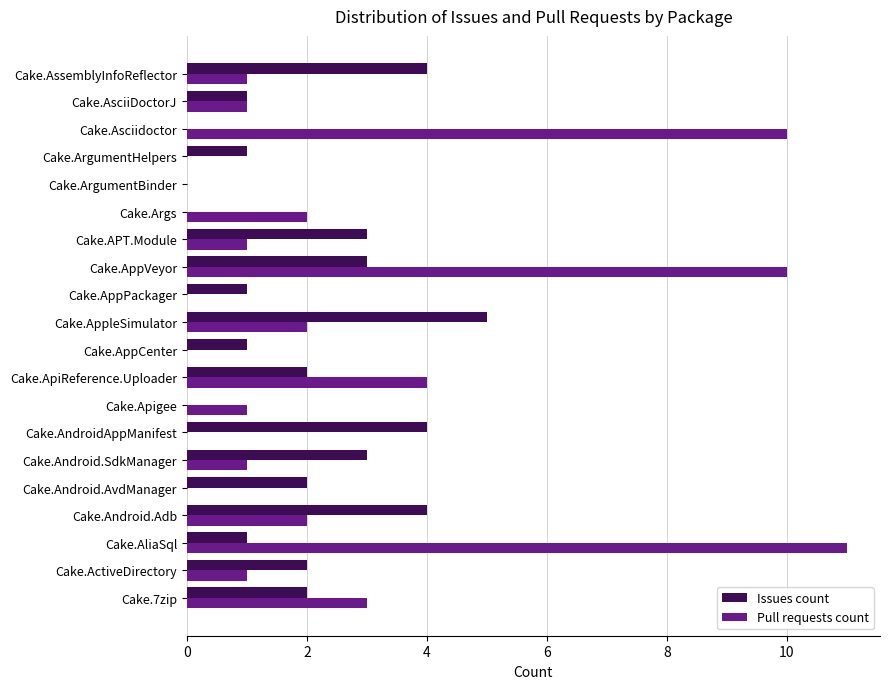

The Issues count series shows 1 at Cake.AsciiDoctorJ. True or false?

True